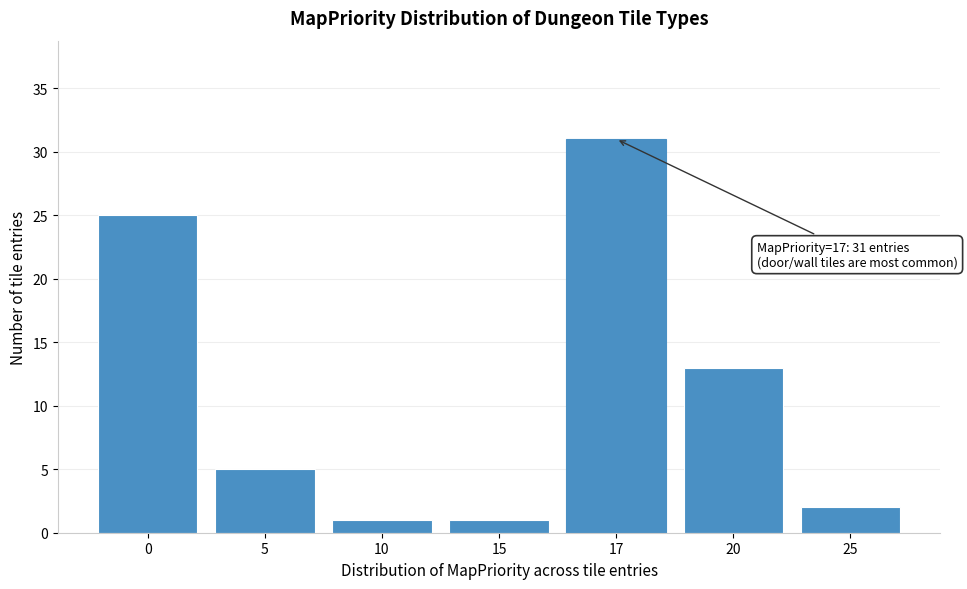

Reading right to left, transcribe all the data shown in this chart.

2	13	31	1	1	5	25